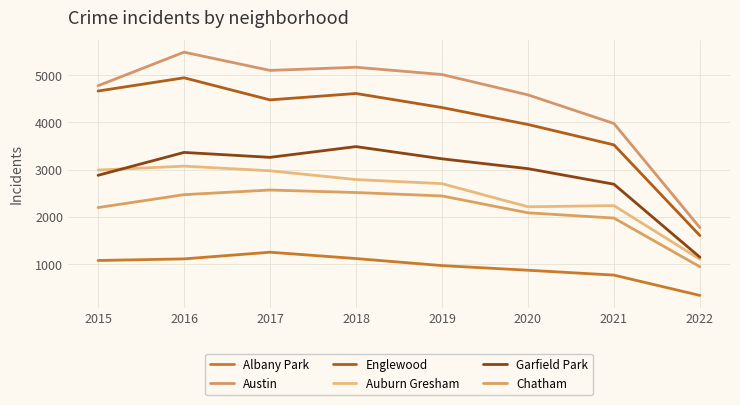

How many lines are shown in the chart?

6